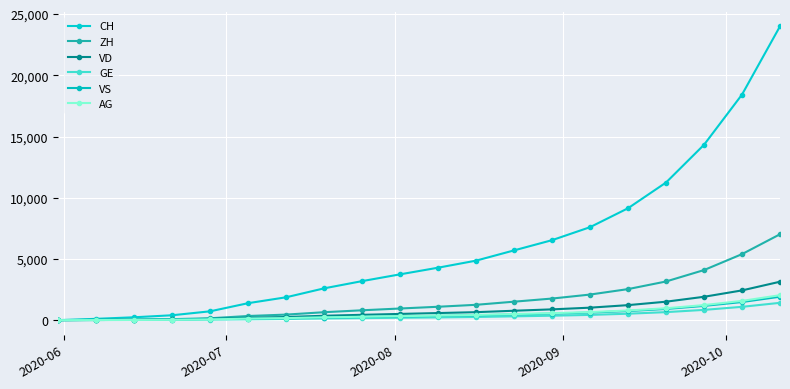

Does the chart have visible grid lines?

Yes